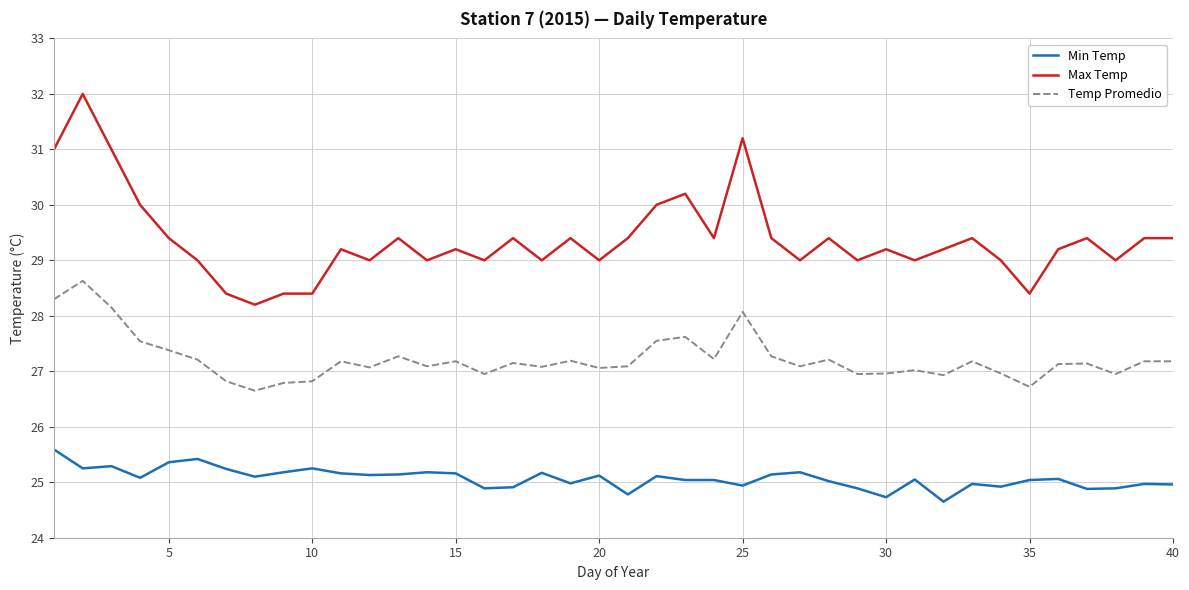

Which series has the largest total across all categories?

Max Temp